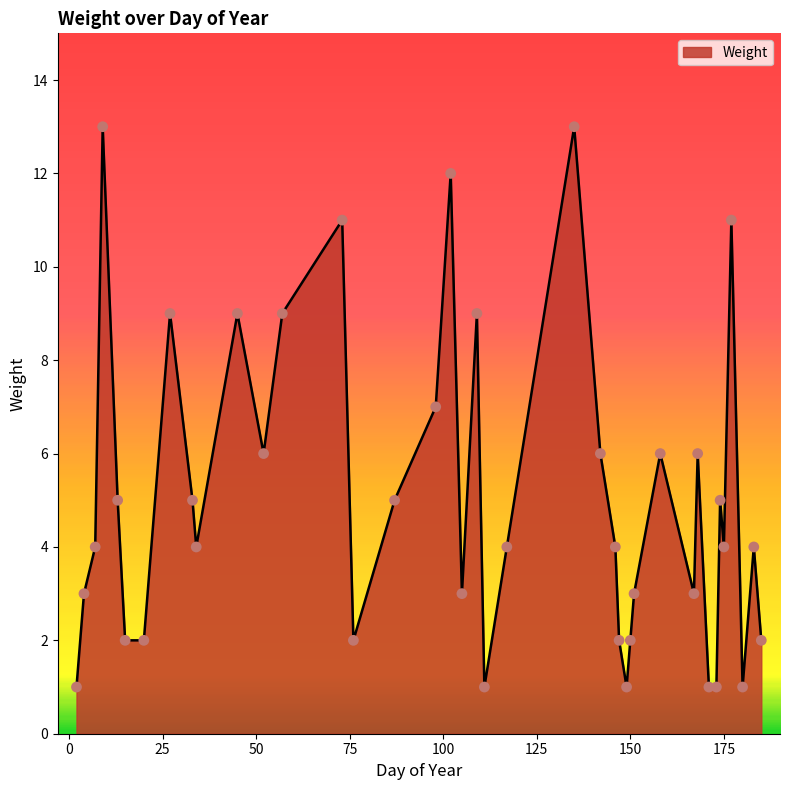

What is the maximum value shown in the chart?

13